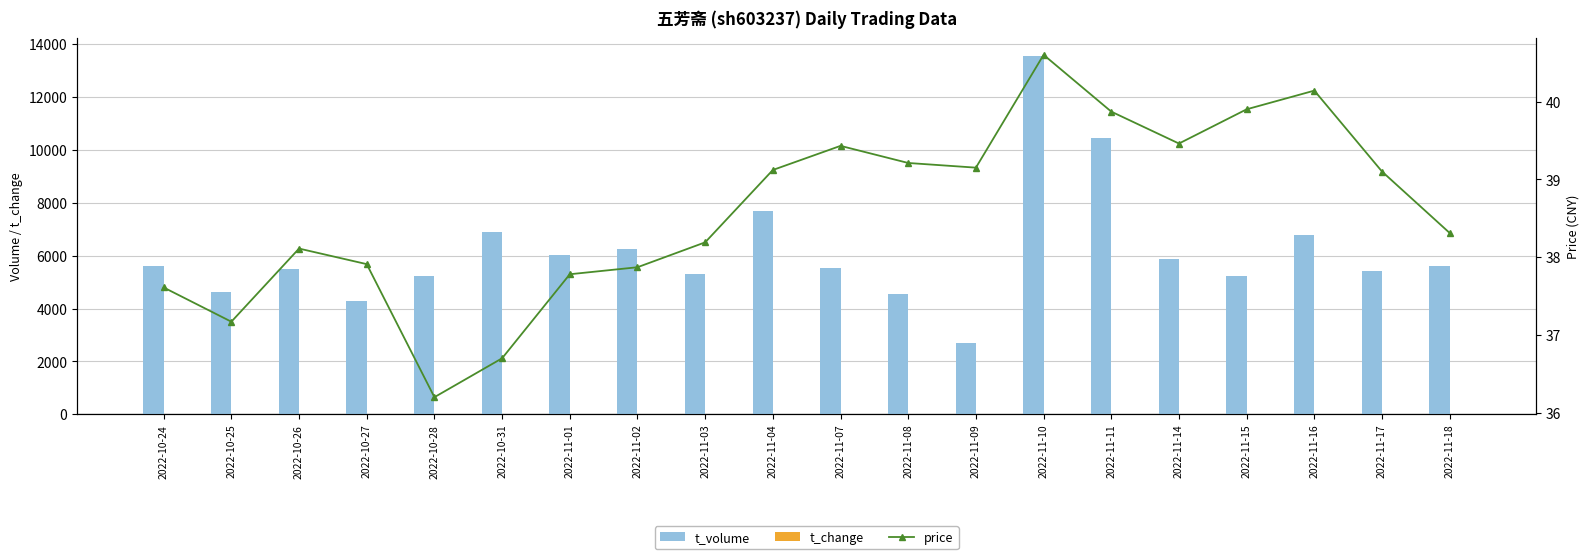

True or false: t_change has a value of 2.7 at 2022-11-09.

True